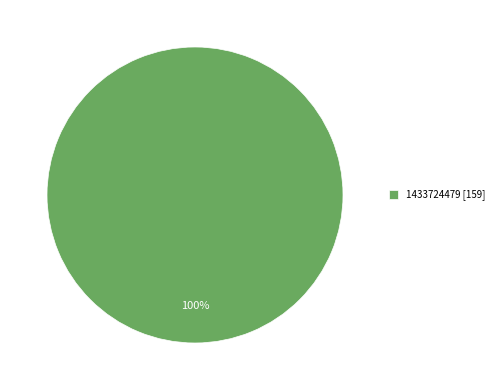

Count the number of slices in the pie.

1